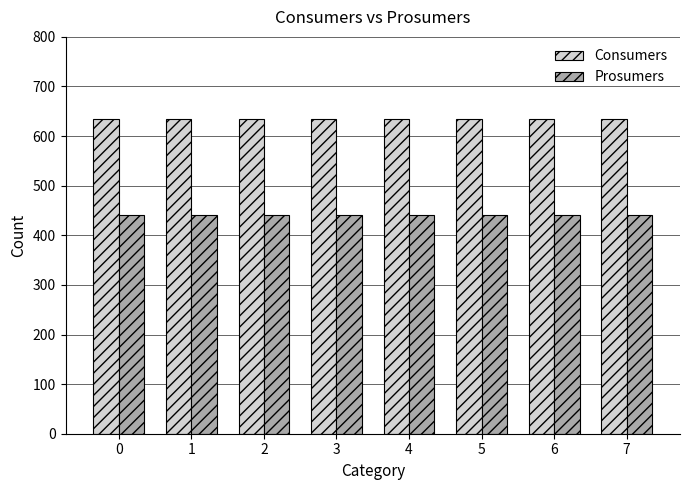

Is it true that Prosumers equals 238 at 0?

False